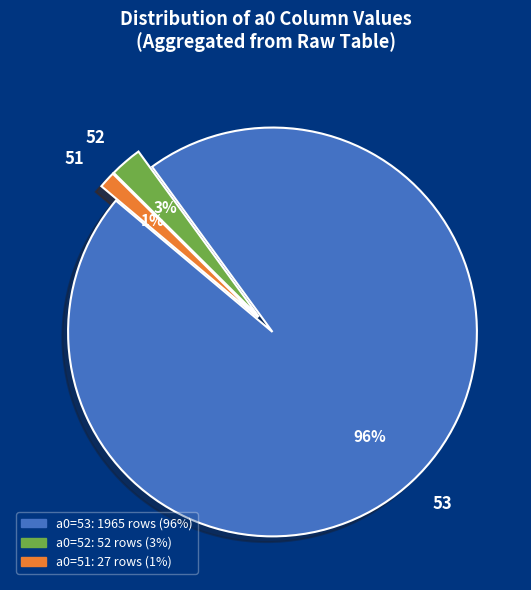

Is the sum of 51 and 52 greater than half?

No